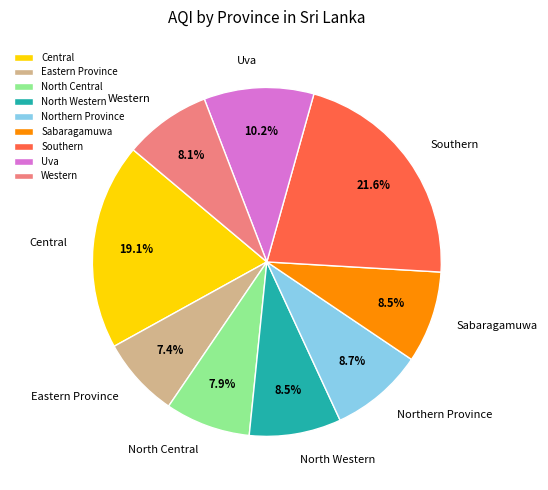

Which has a higher value, Uva or Southern?

Southern